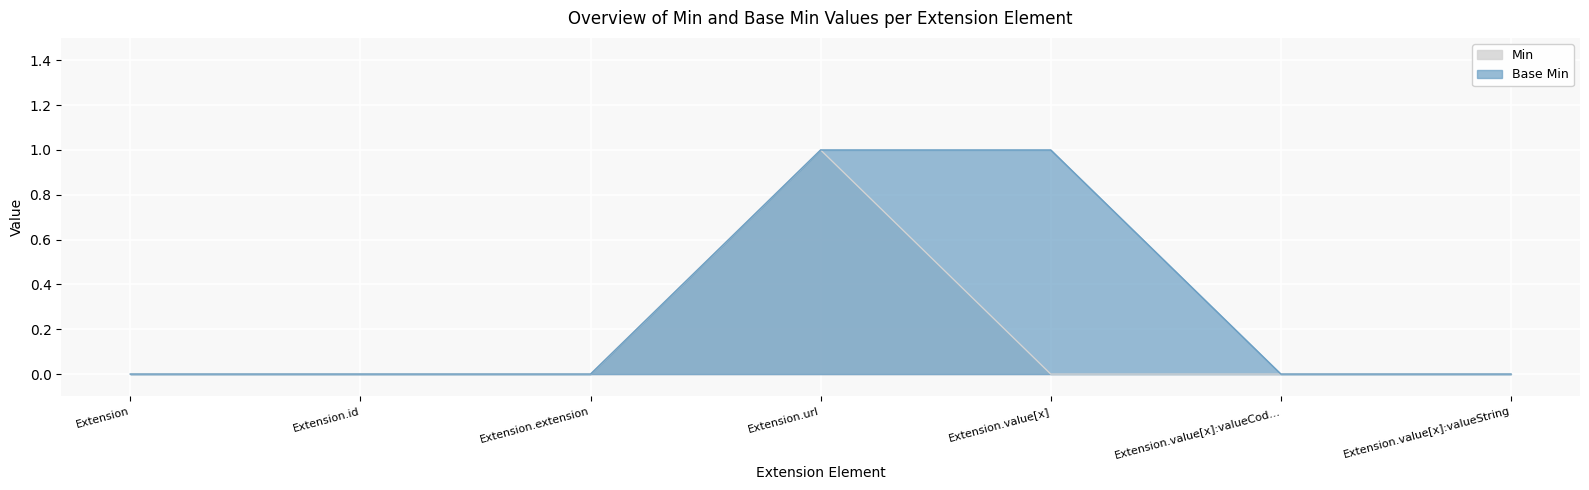

How many values in the Base Min series exceed 0?

2